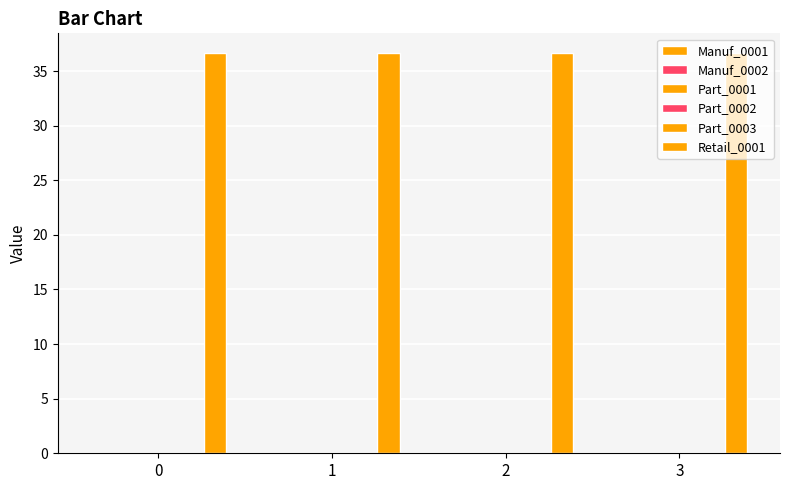

The Part_0003 series shows 0.0 at 2. True or false?

True